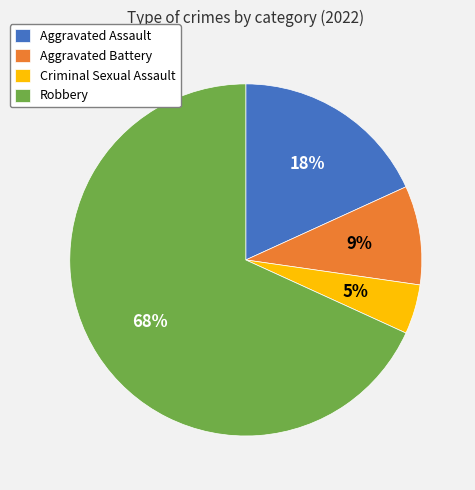

True or false: Robbery accounts for 55% of the total.

False